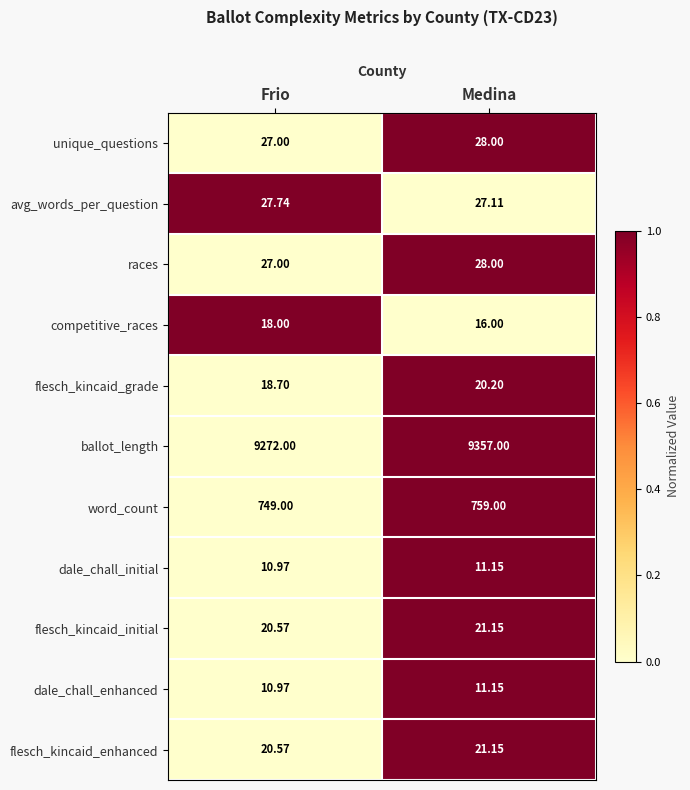

List the labels in order of flesch_kincaid_grade value, largest first.

Medina, Frio